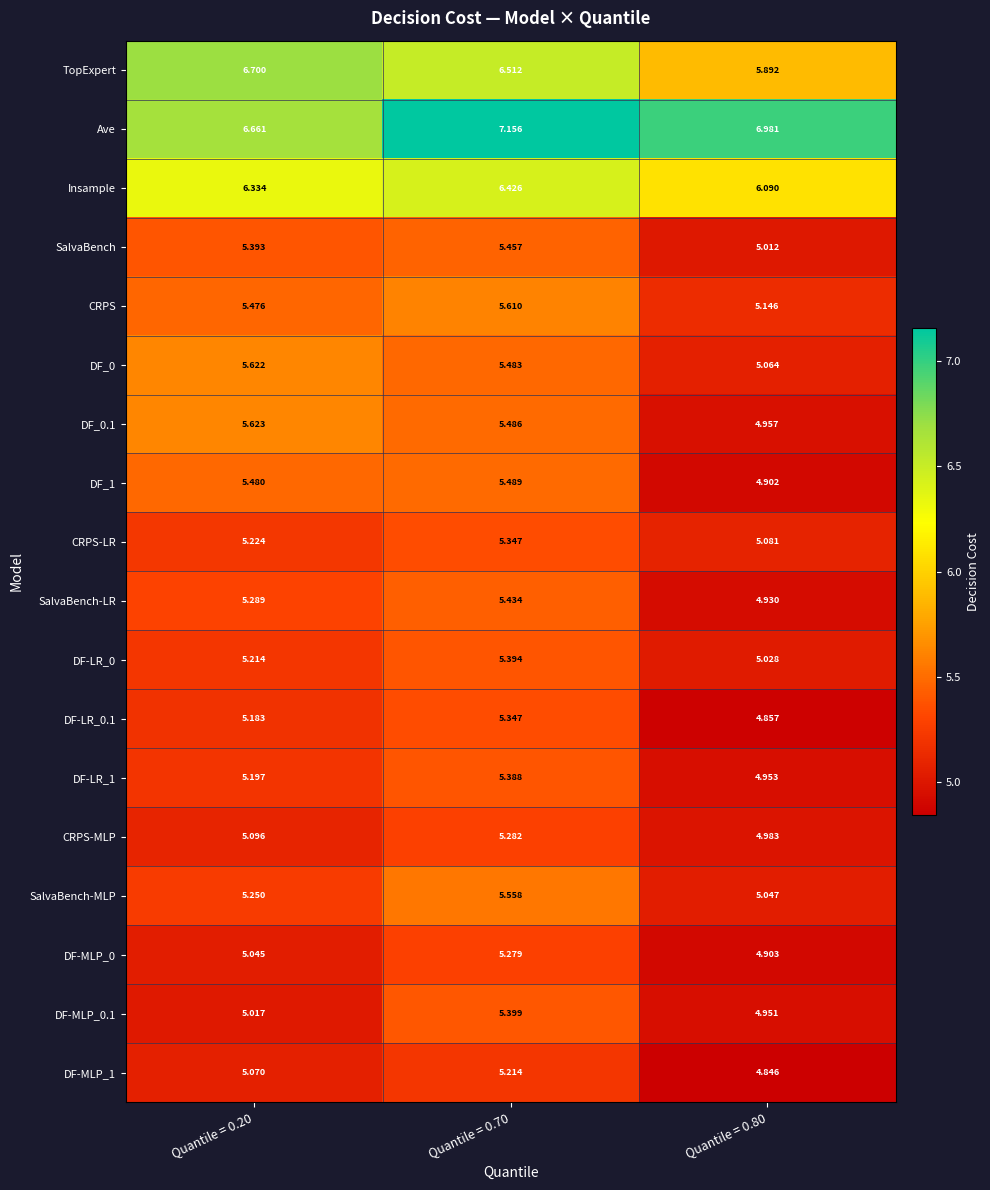

At which category is the sum across all series the highest?

Quantile = 0.70